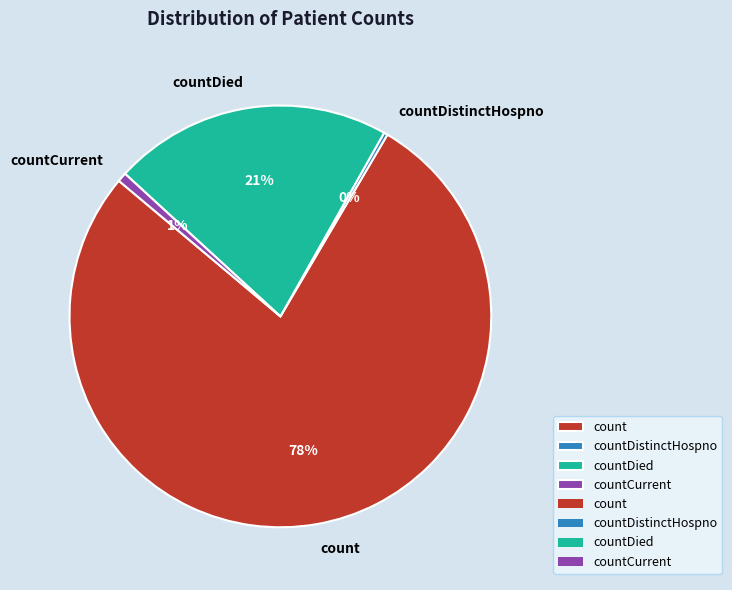

To the nearest percent, what is the combined percentage of countDistinctHospno and countCurrent?

1%